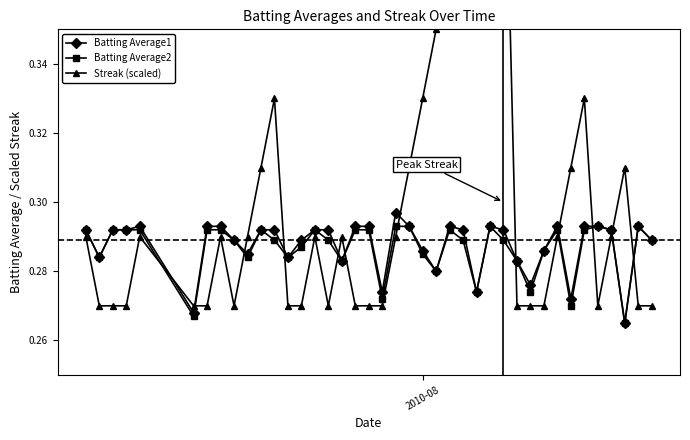

How many Batting Average1 values are between 0 and 1?

40